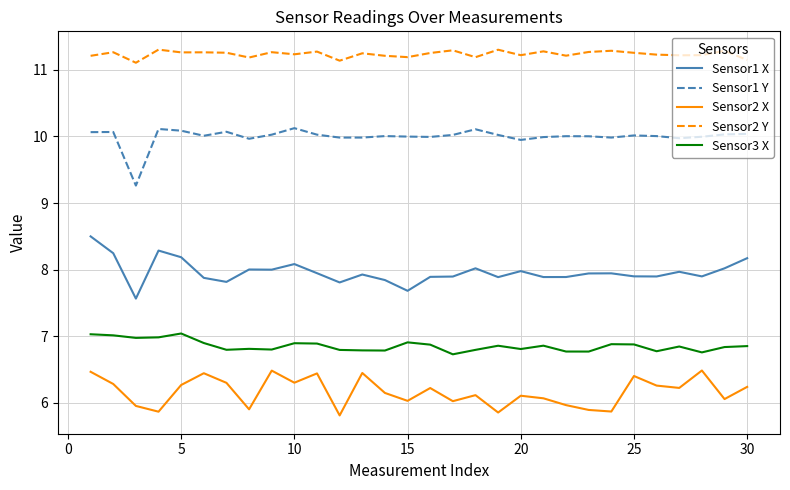

What is the maximum value shown in the chart?

11.3